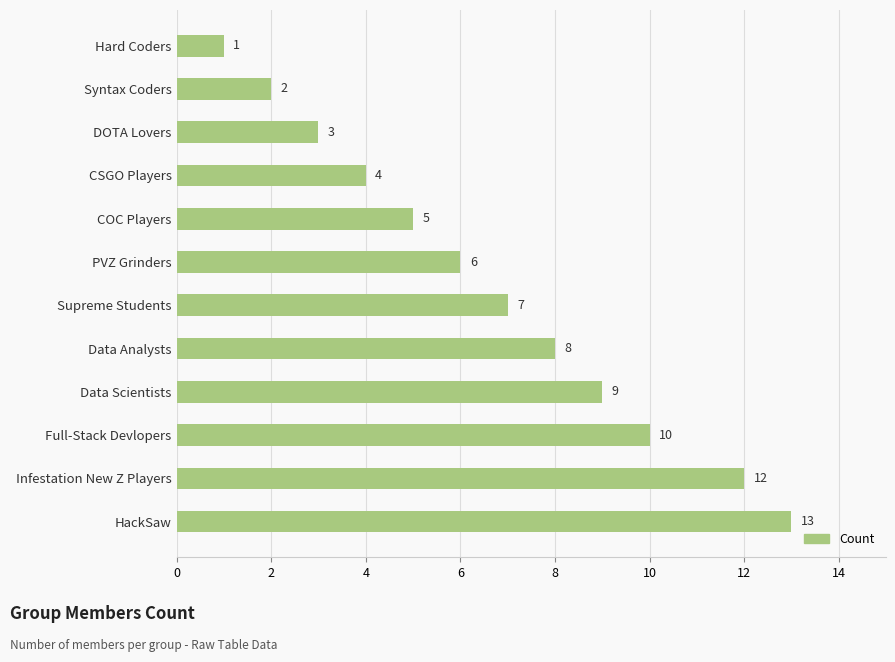

What is the change in value from PVZ Grinders to Data Analysts?

+2